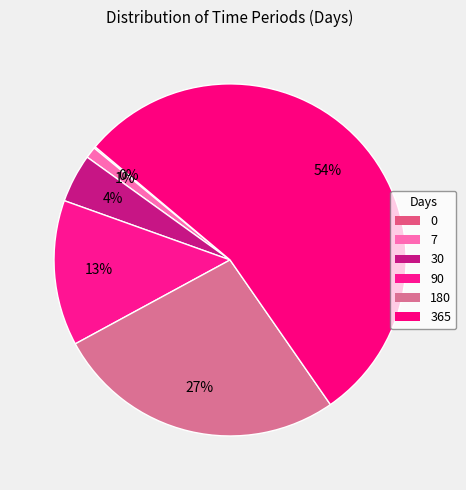

Does any single category account for the majority?

Yes